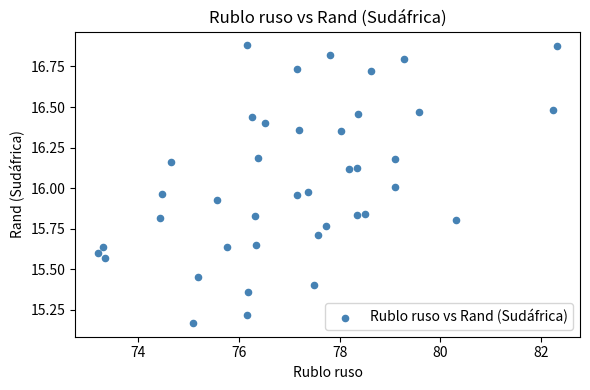

What is the range of Y values (max minus min)?

1.7